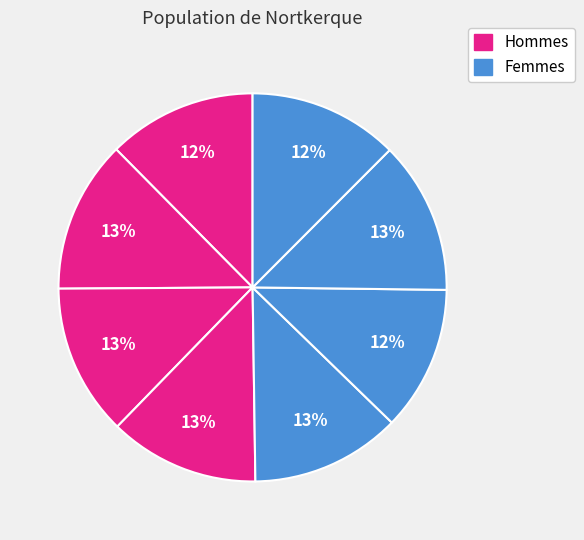

How many slices are in this pie chart?

8